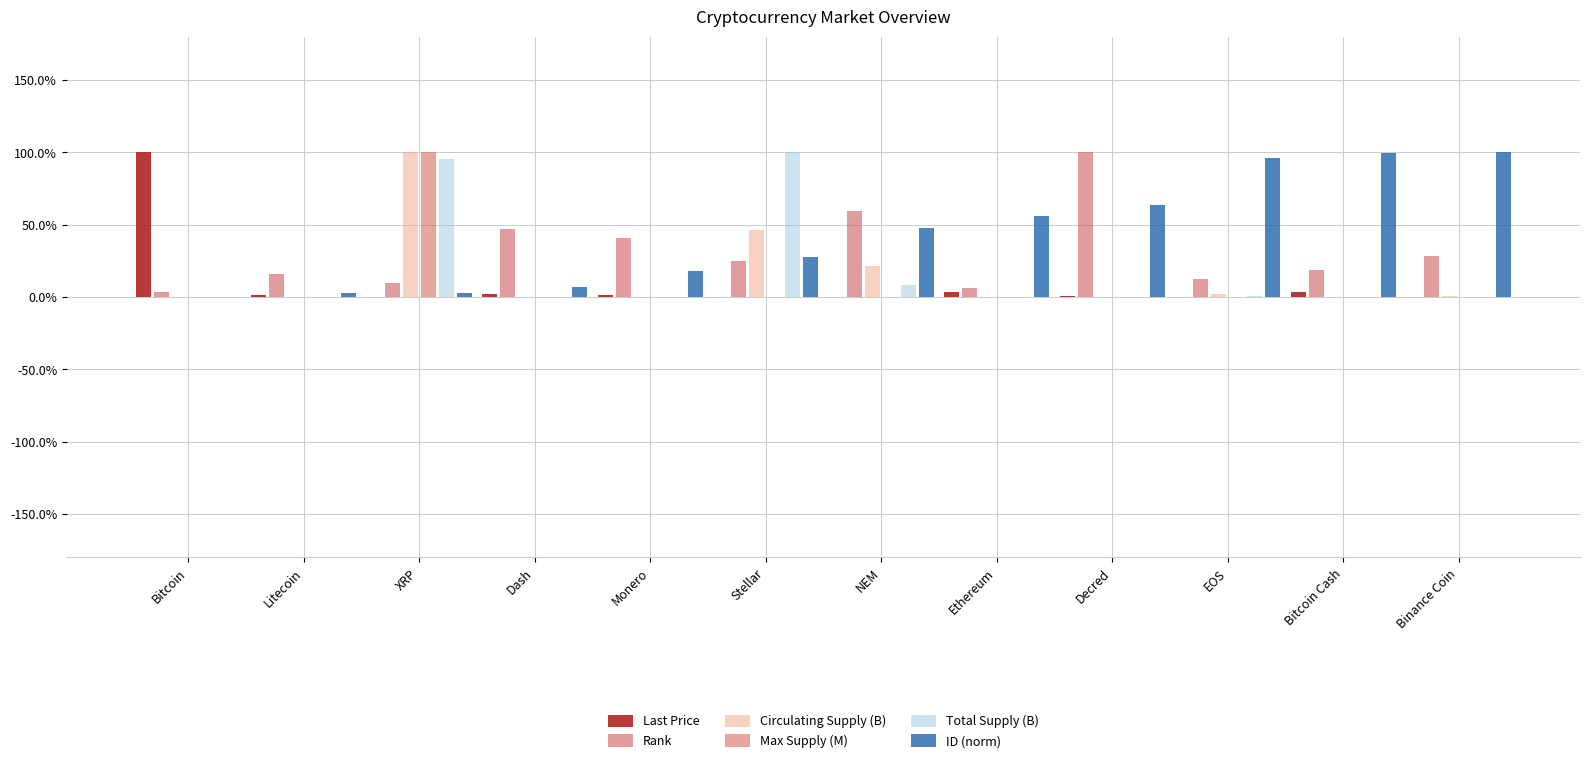

What is the difference between the highest and lowest values at Stellar?

1.0